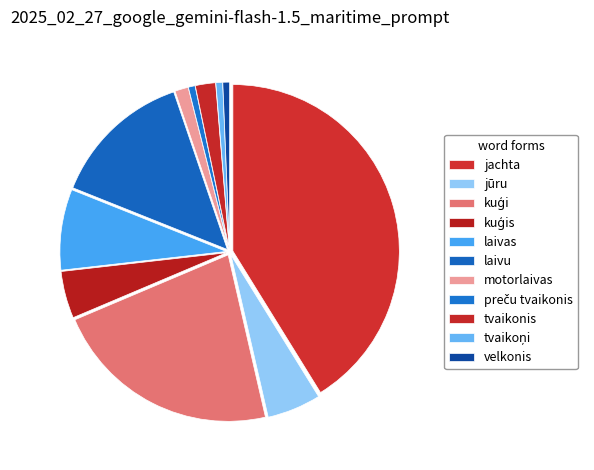

How many slices are in this pie chart?

11